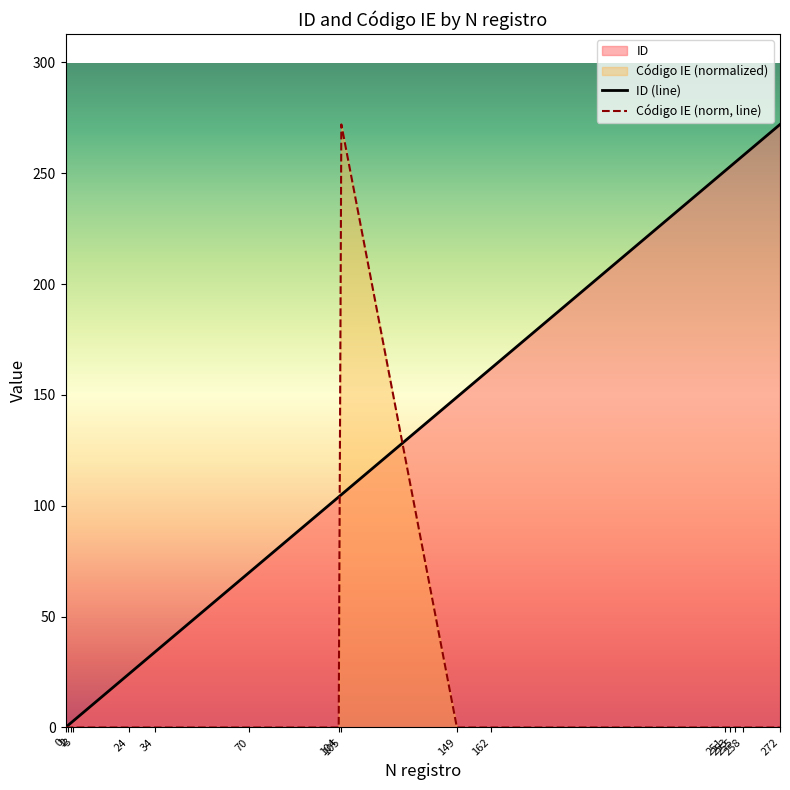

What is the average value of the Código IE (norm, line) series?

17.0